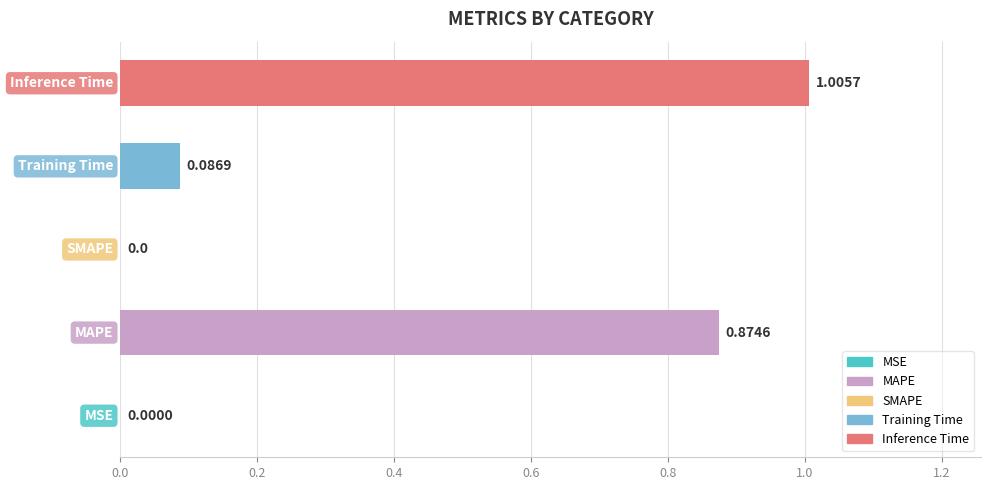

How many series are shown in this chart?

1